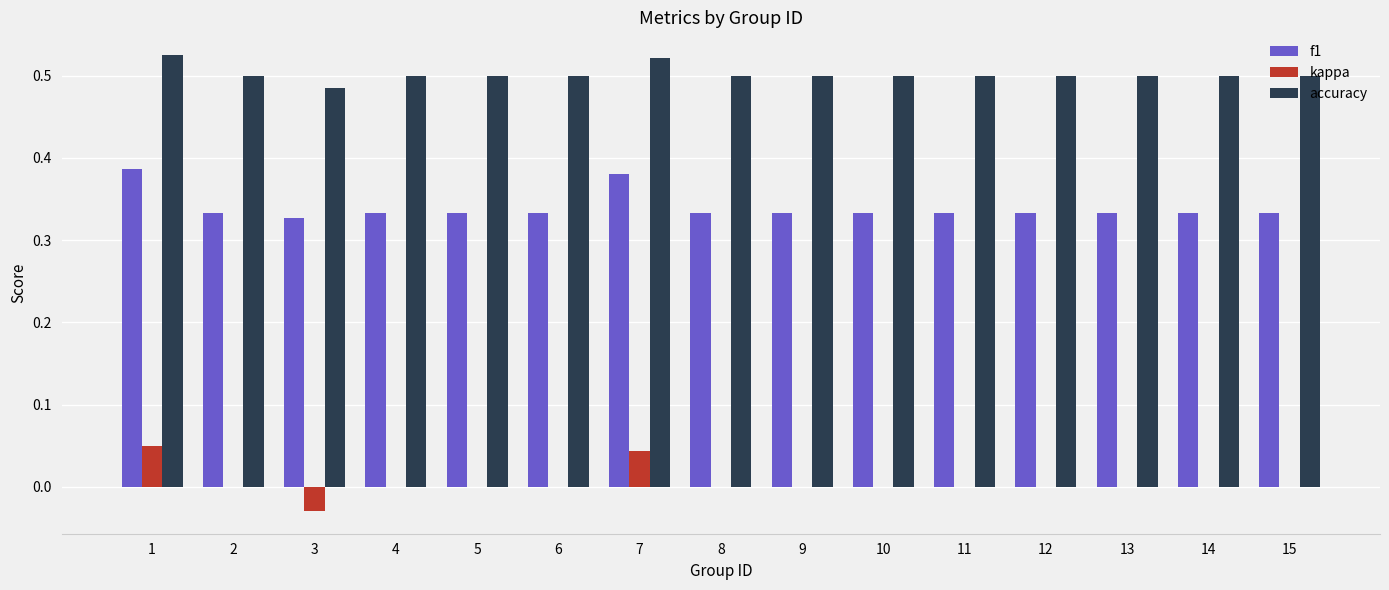

Count the number of data series in this chart.

3